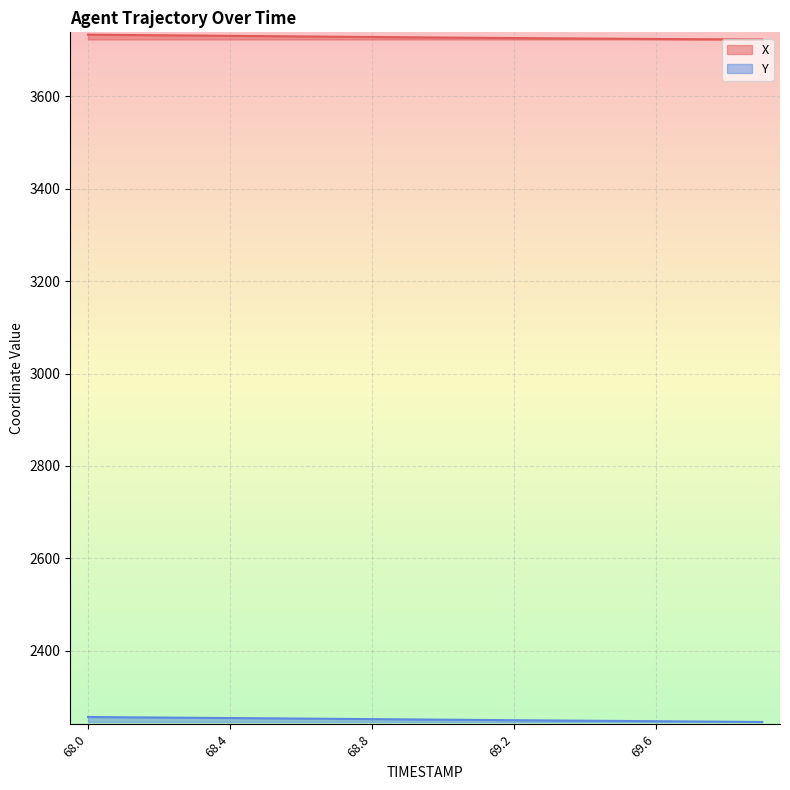

What is the difference between the highest and lowest values at 68.7?

1476.7